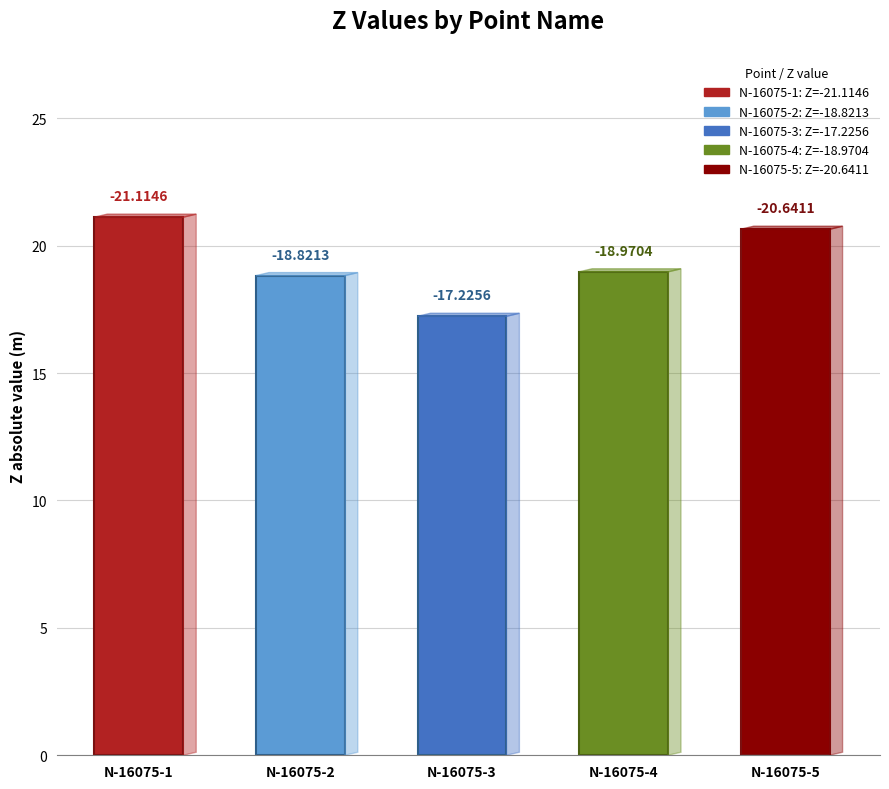

Does the chart contain any negative values?

No